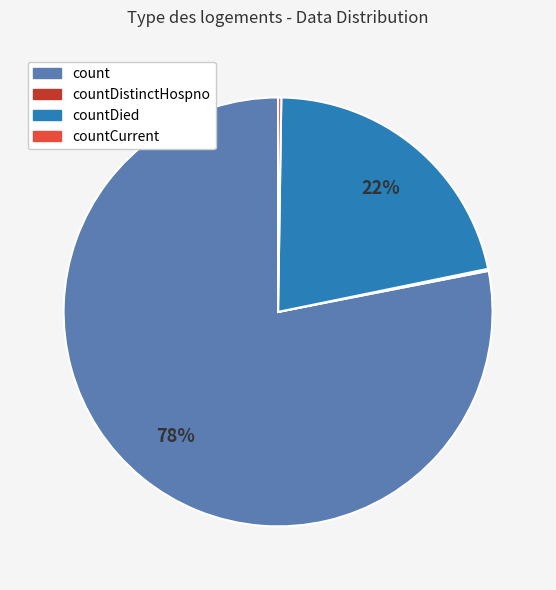

Which category has the biggest portion of the pie?

count